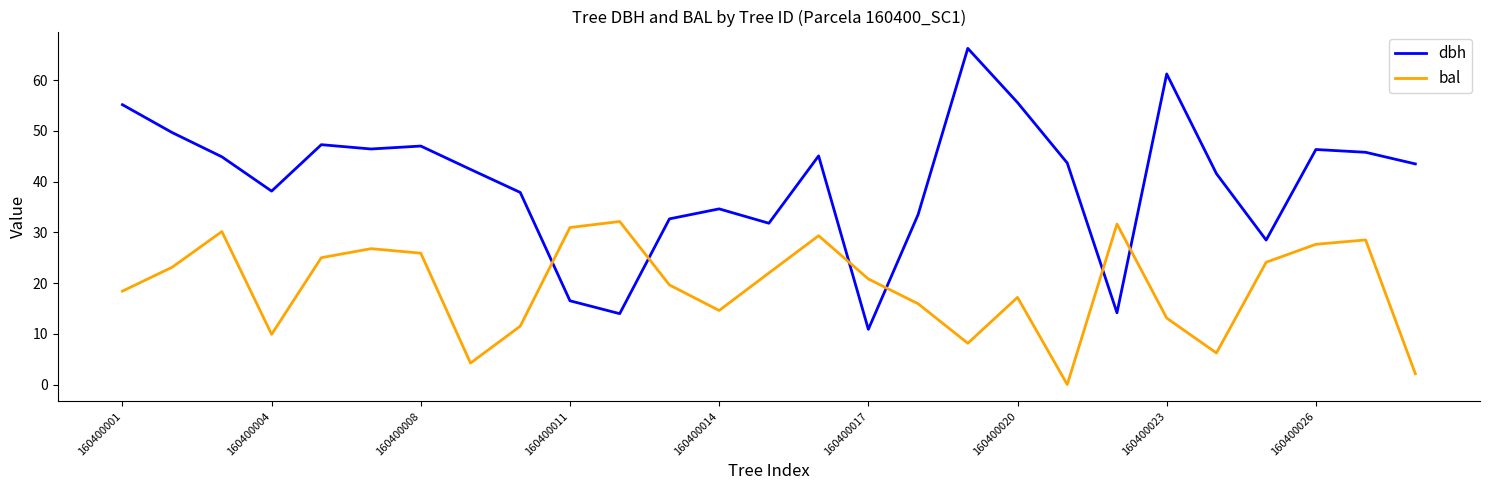

List the series in order of their overall mean, highest first.

dbh, bal